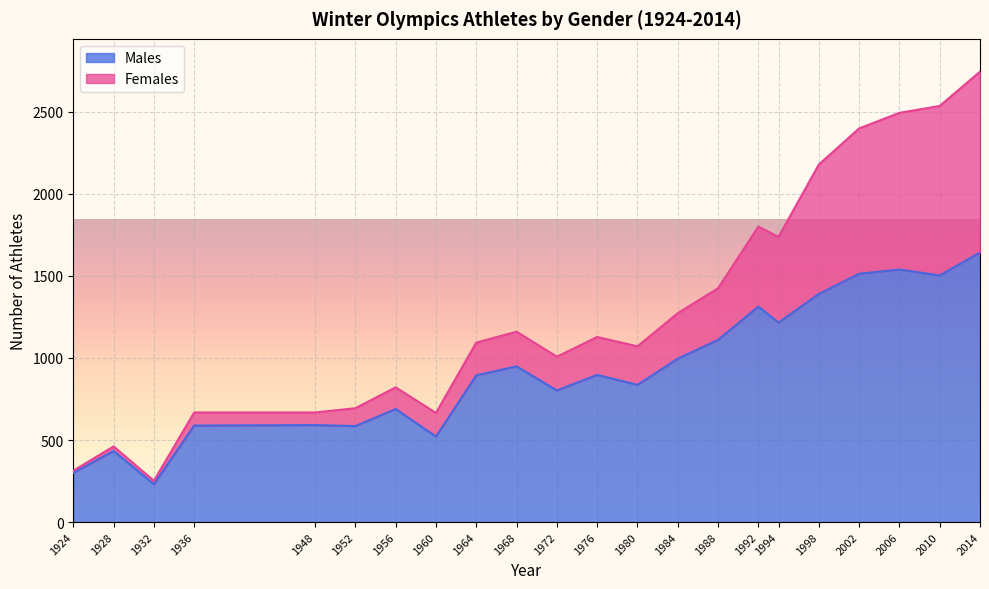

How many lines are shown in the chart?

2